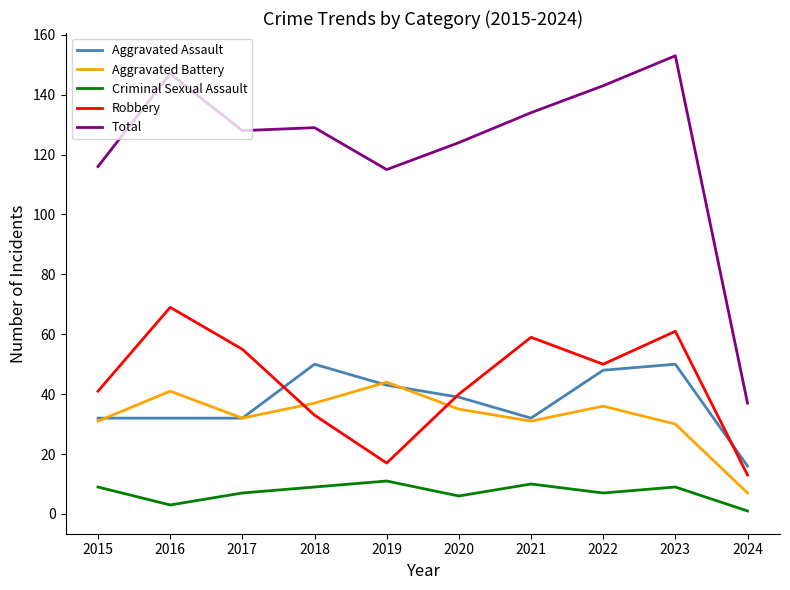

Which series has the largest total across all categories?

Total